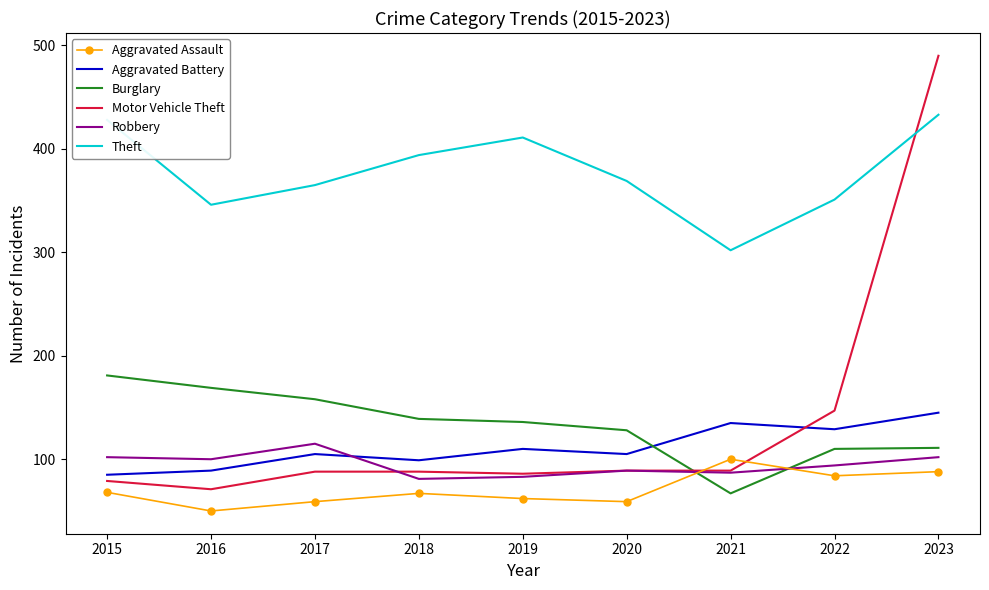

Is it true that Burglary equals 158 at 2017?

True